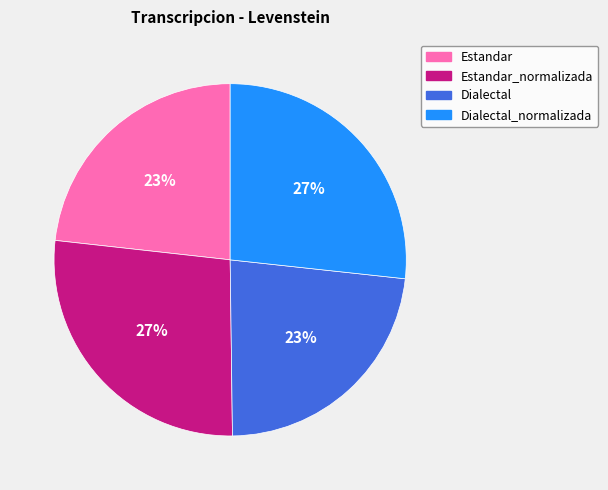

What percentage is the Dialectal slice, to the nearest percent?

23%